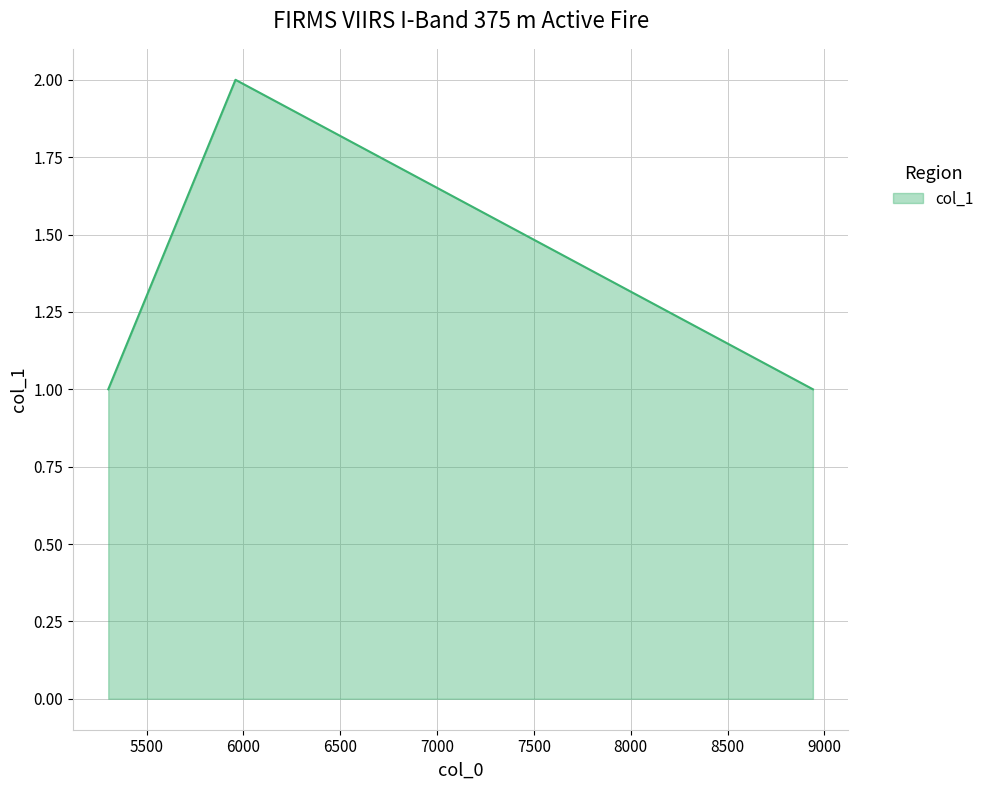

What is the sum of all values?

4